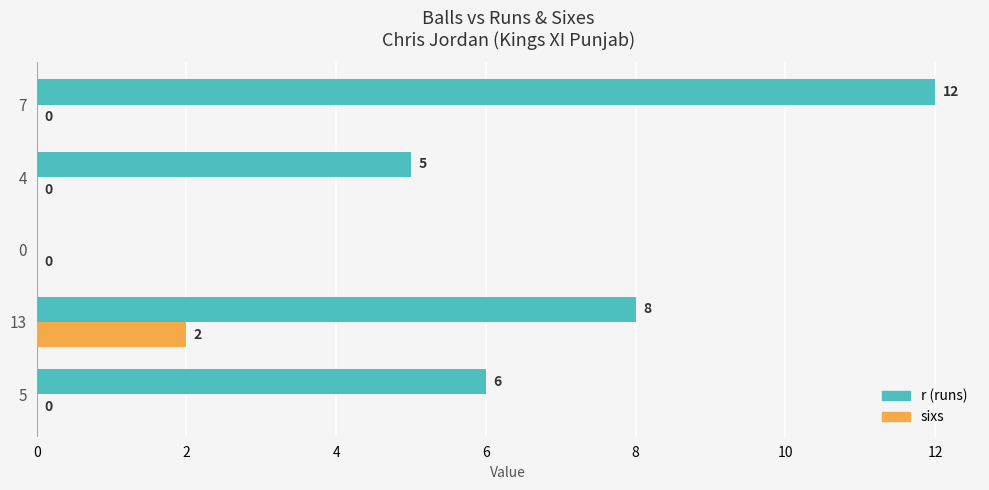

What is the greatest value displayed?

12